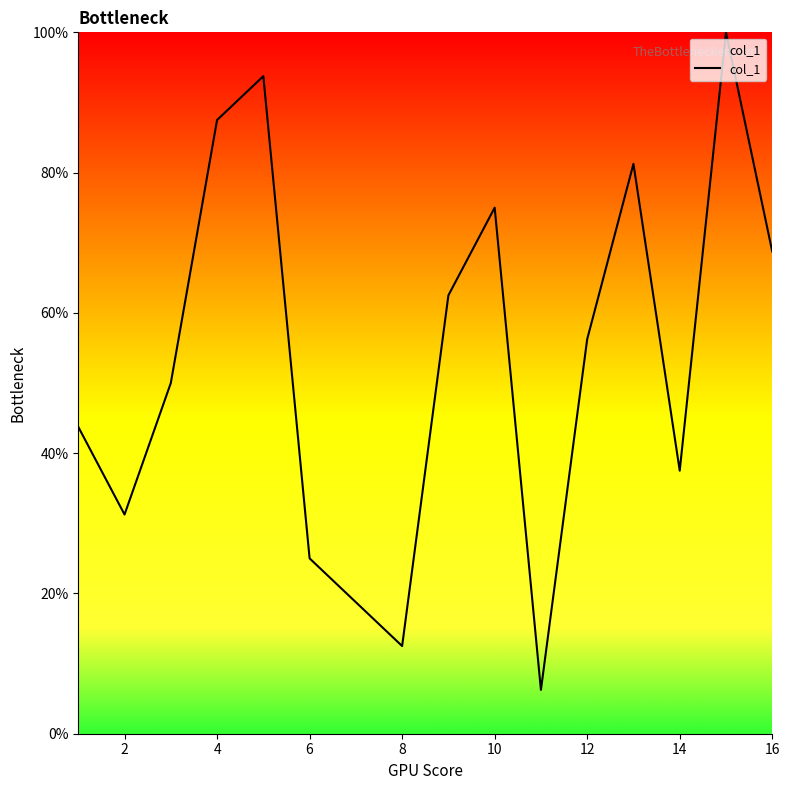

What is the maximum value shown in the chart?

100.0